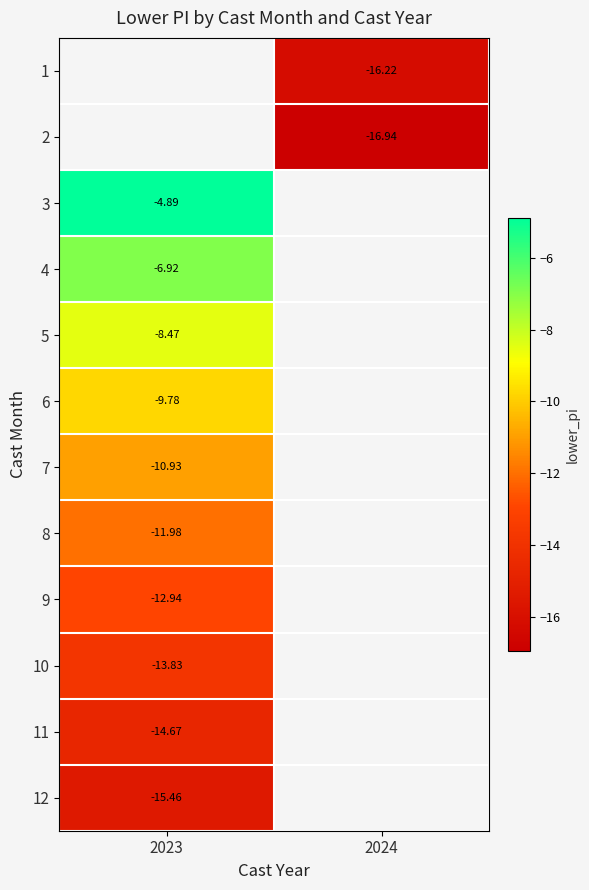

Is the value of 5 at 2023 greater than the value of 11 at 2023?

Yes